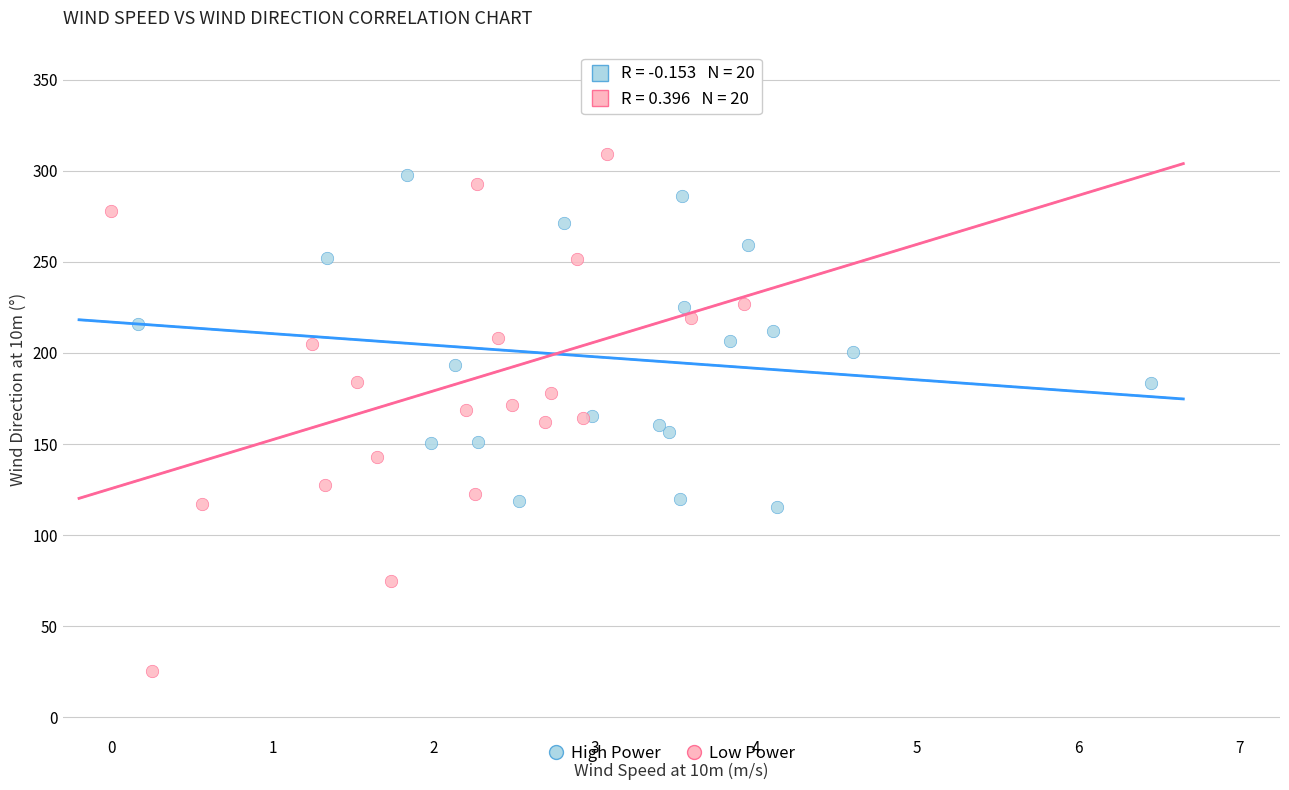

Which series has the widest spread of Y values?

Low Power